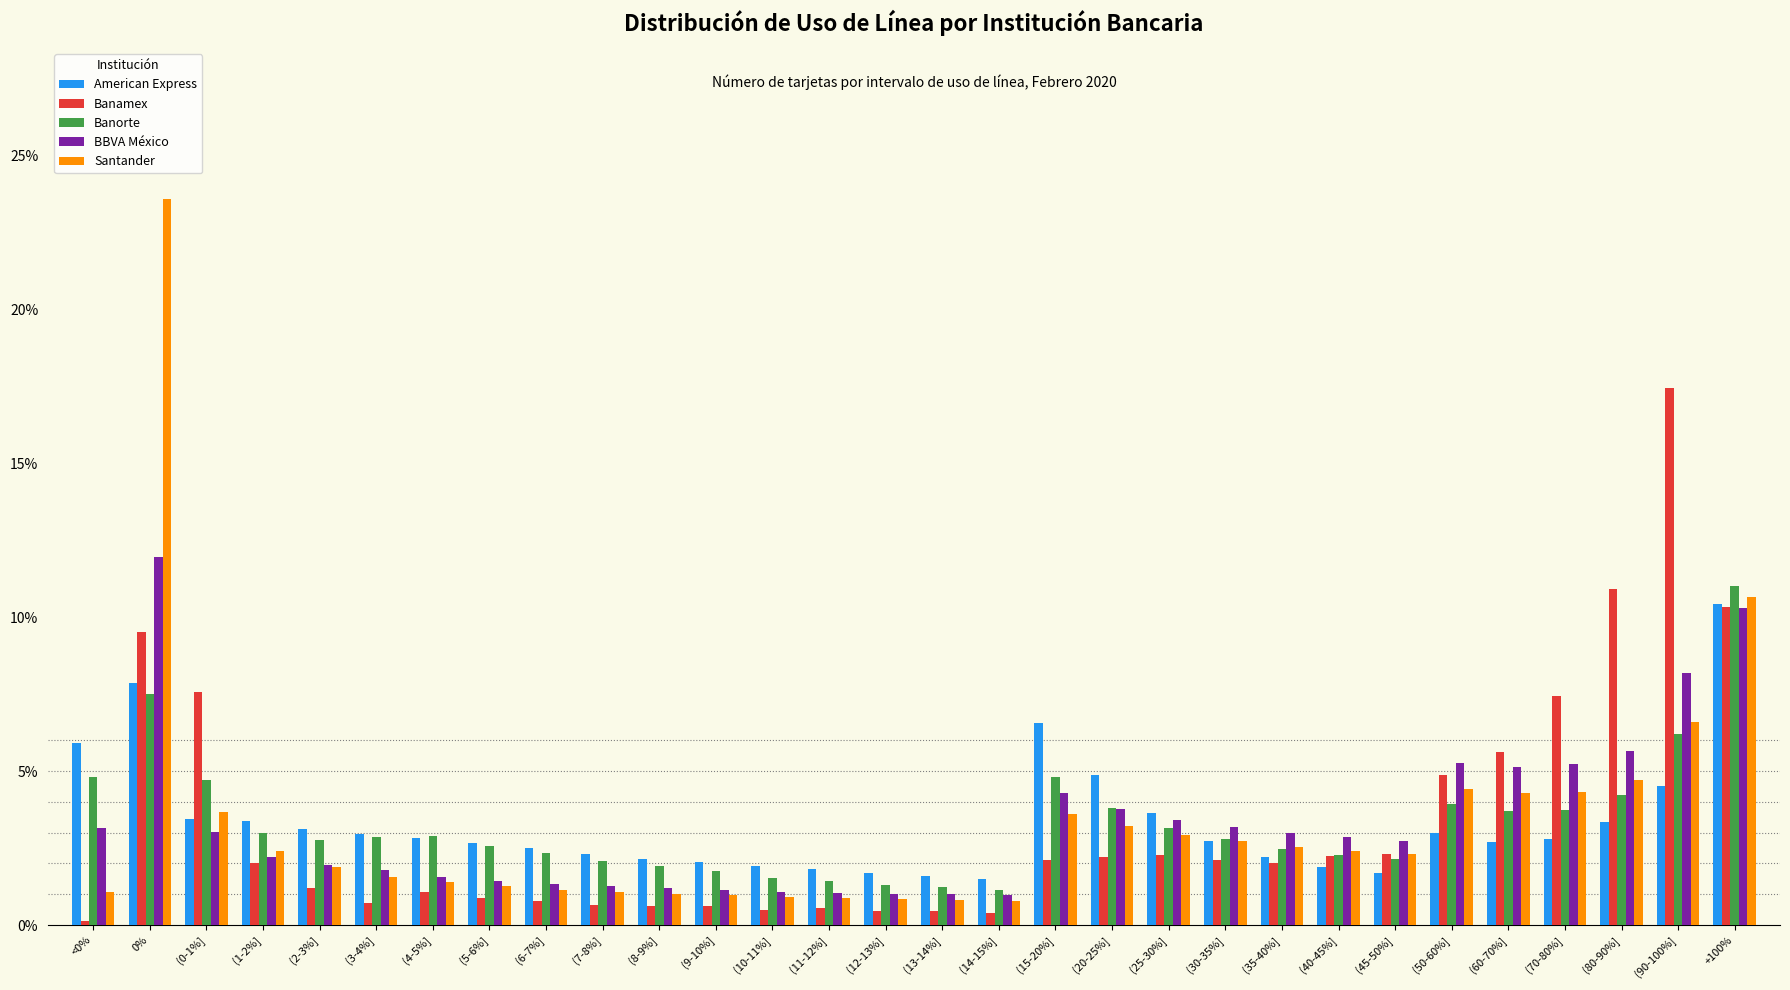

What is the total value across all series at (80-90%]?

28.8